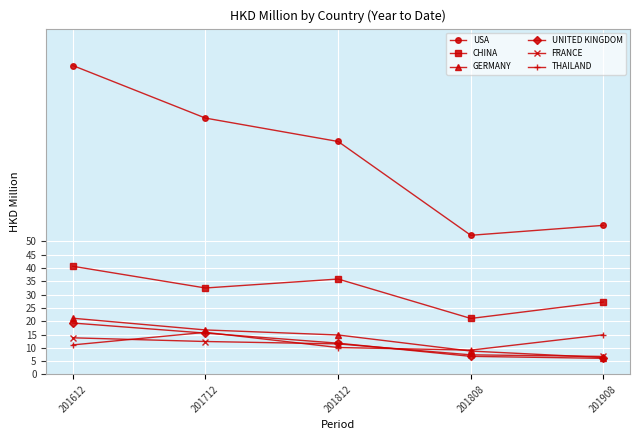

List the labels in order of CHINA value, largest first.

201612, 201812, 201712, 201908, 201808